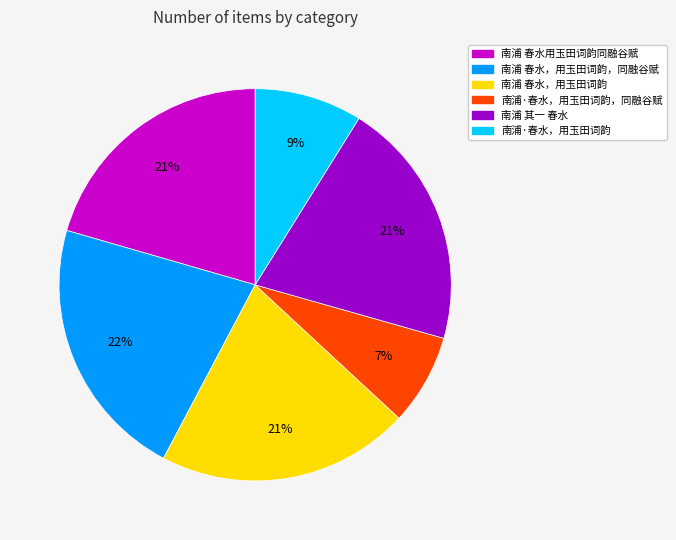

Is there any slice that represents more than half of the pie?

No